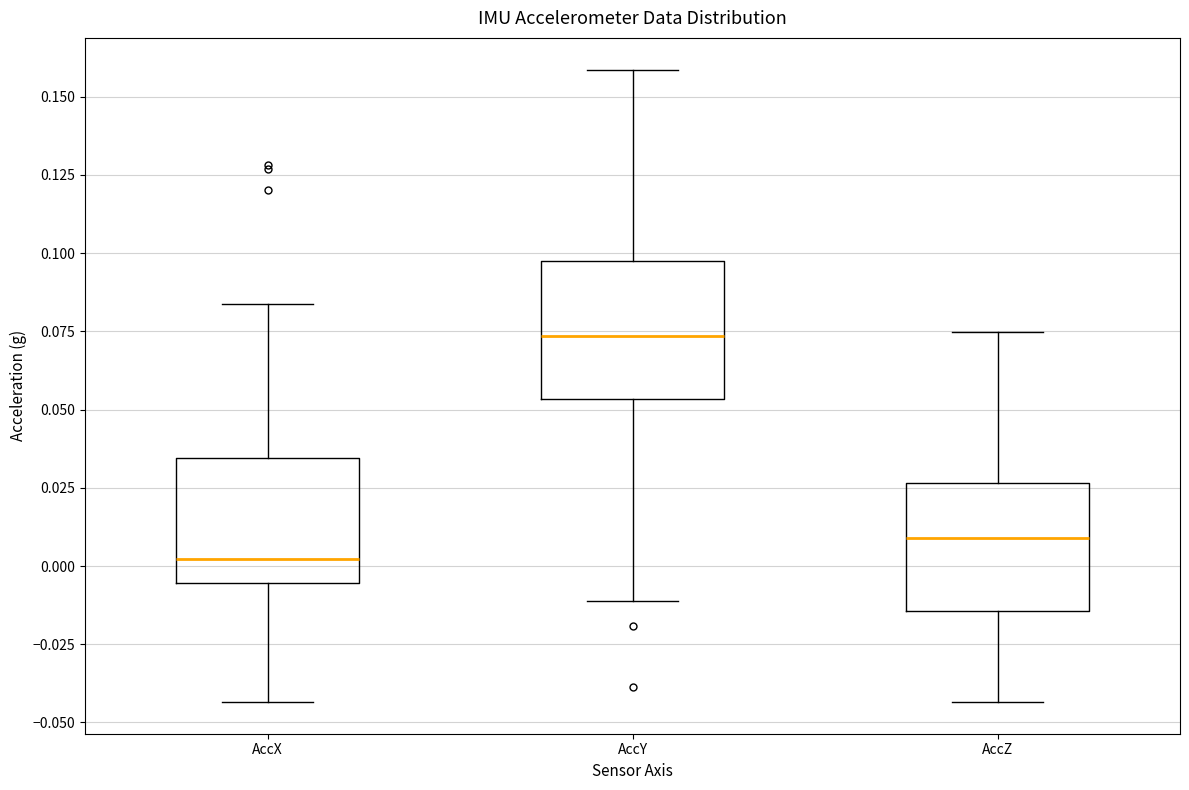

Where does the median line of the box for AccX sit on the y-axis? The values are not printed on the chart, so give them approximately, as read against the axis.

0.000